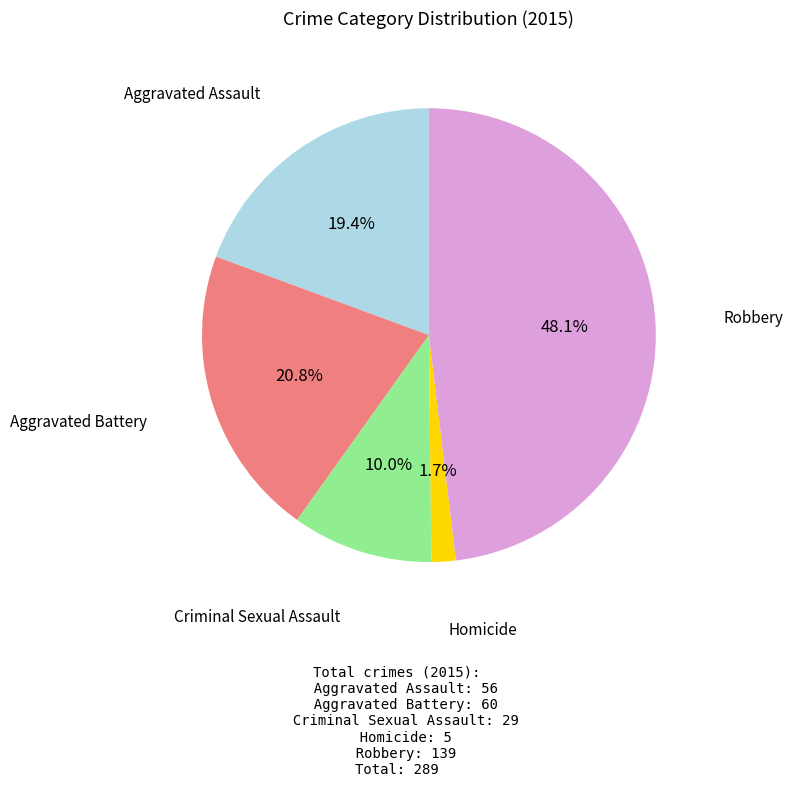

To the nearest percent, what is the combined percentage of Homicide and Aggravated Battery?

22%